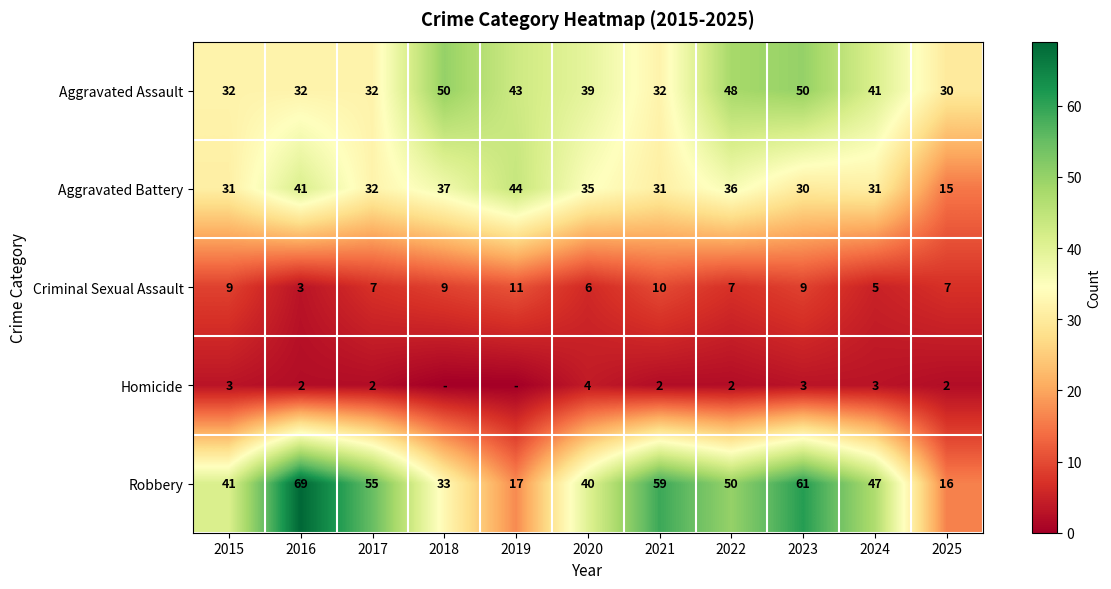

What is the total value across all series at 2024?

127